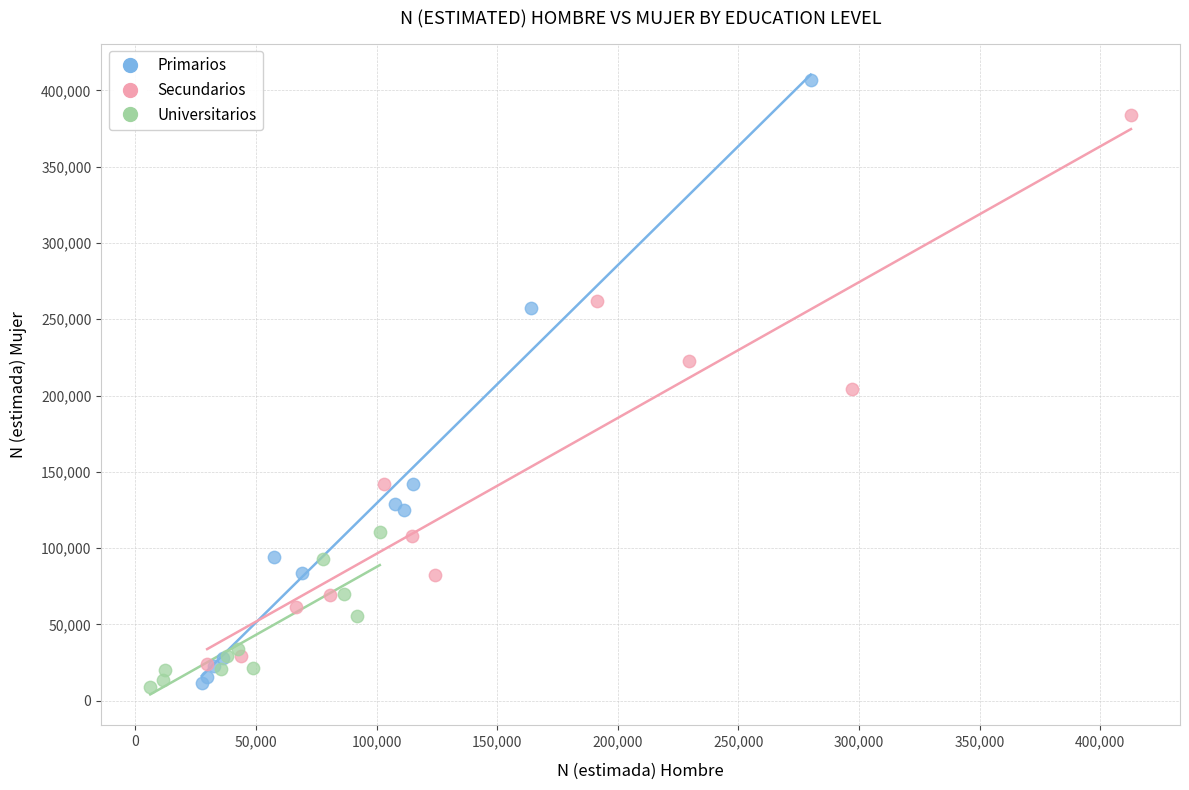

Which series has the largest Y range (max minus min)?

Primarios